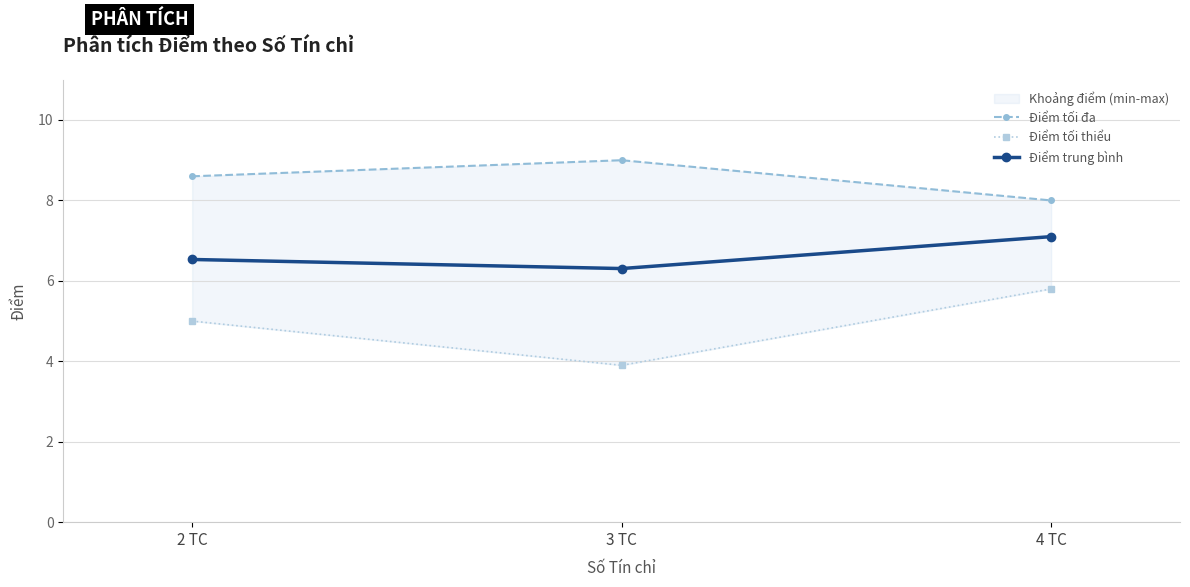

What position from the right is 2 TC?

3